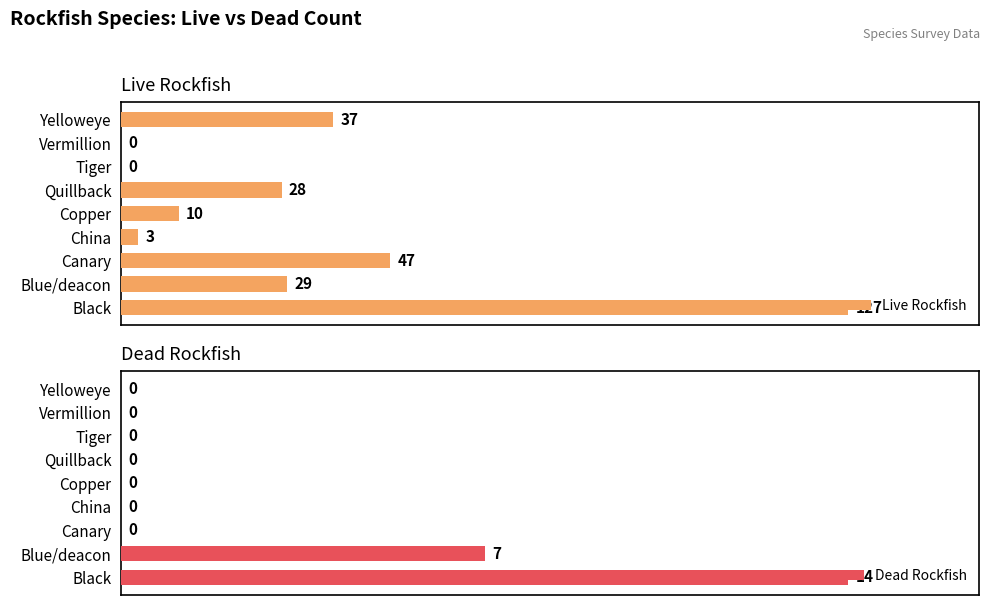

Does the chart contain any negative values?

No